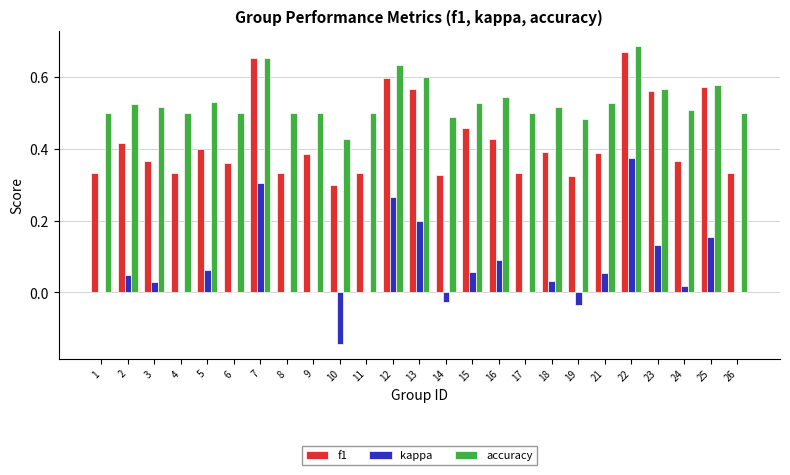

True or false: accuracy has a value of 0.5 at 17.

True